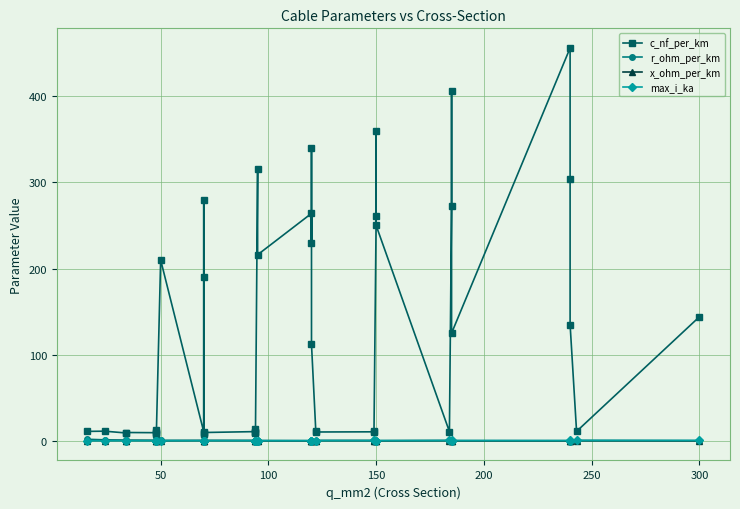

In c_nf_per_km, how many points are higher than both neighbors (excluding endpoints)?

12